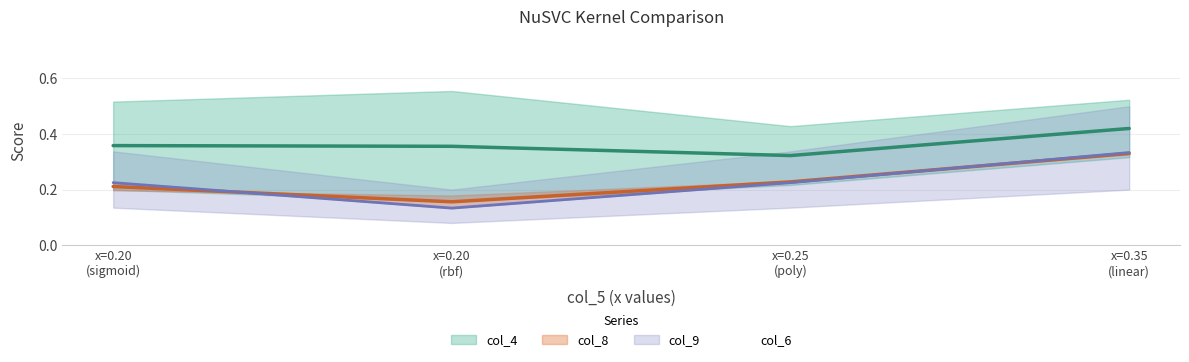

Rank the series at linear from lowest to highest value.

col_8, col_9, col_6, col_4